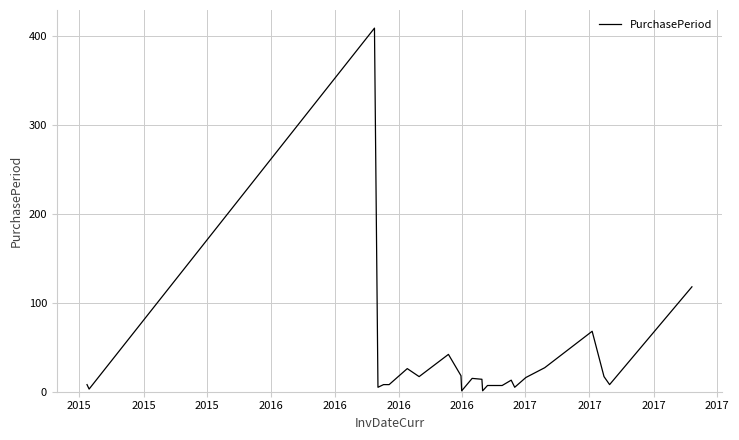

What is the difference between the second highest and second lowest values?

117